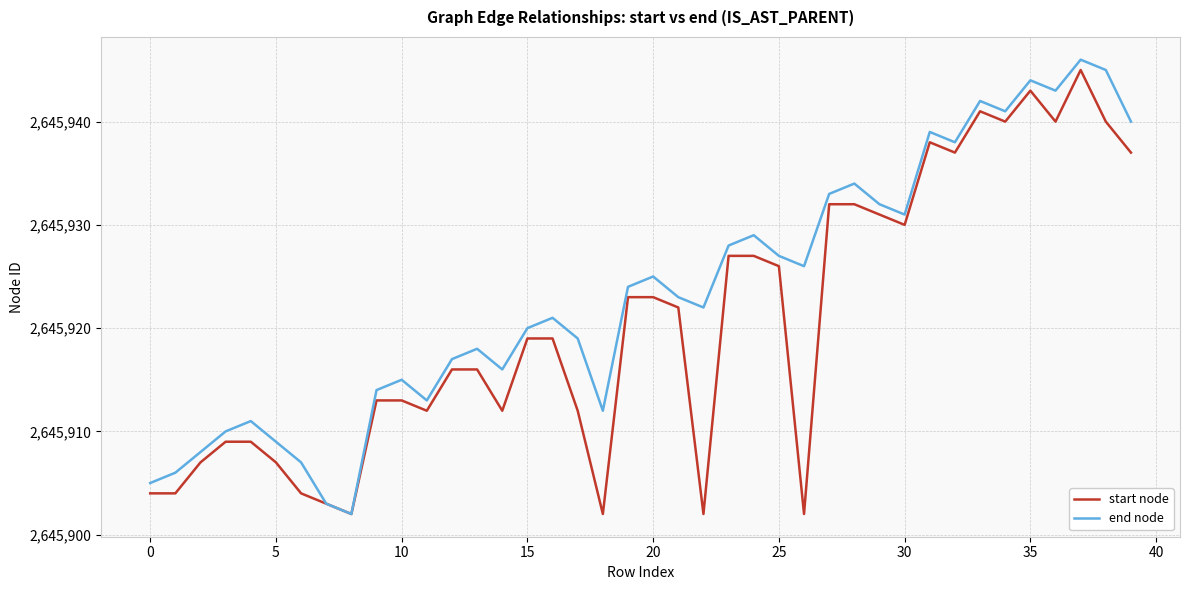

Rank the series by their average value, from highest to lowest.

end node, start node